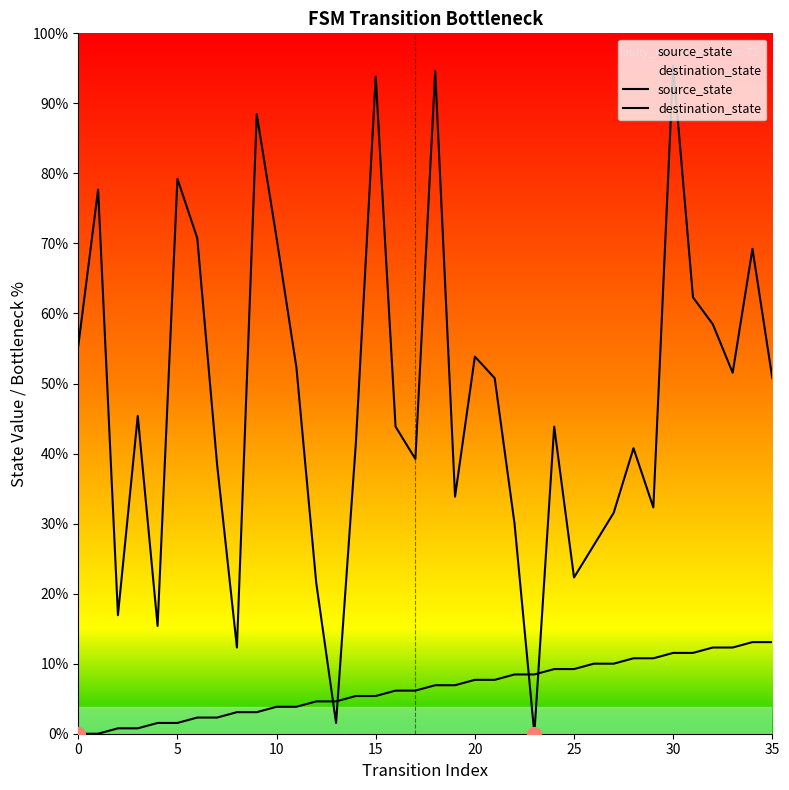

At which label does destination_state reach its peak?

30